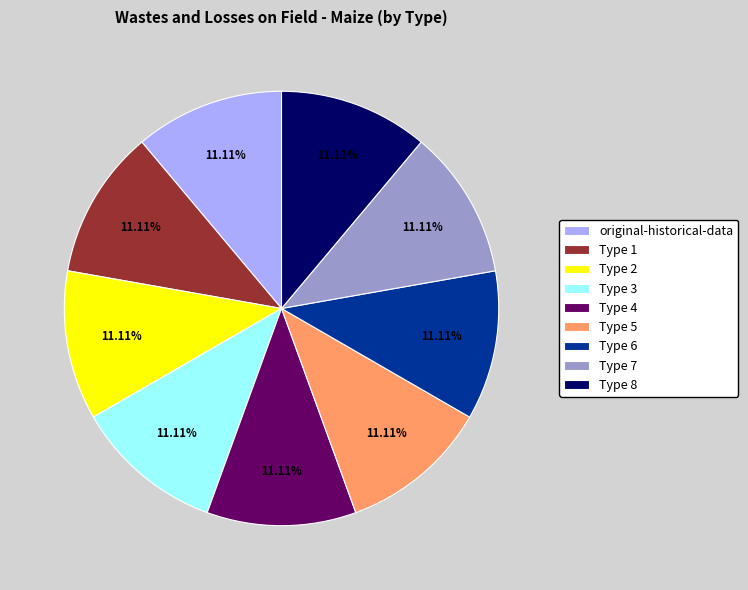

Do original-historical-data and Type 3 together represent more than half of the pie?

No